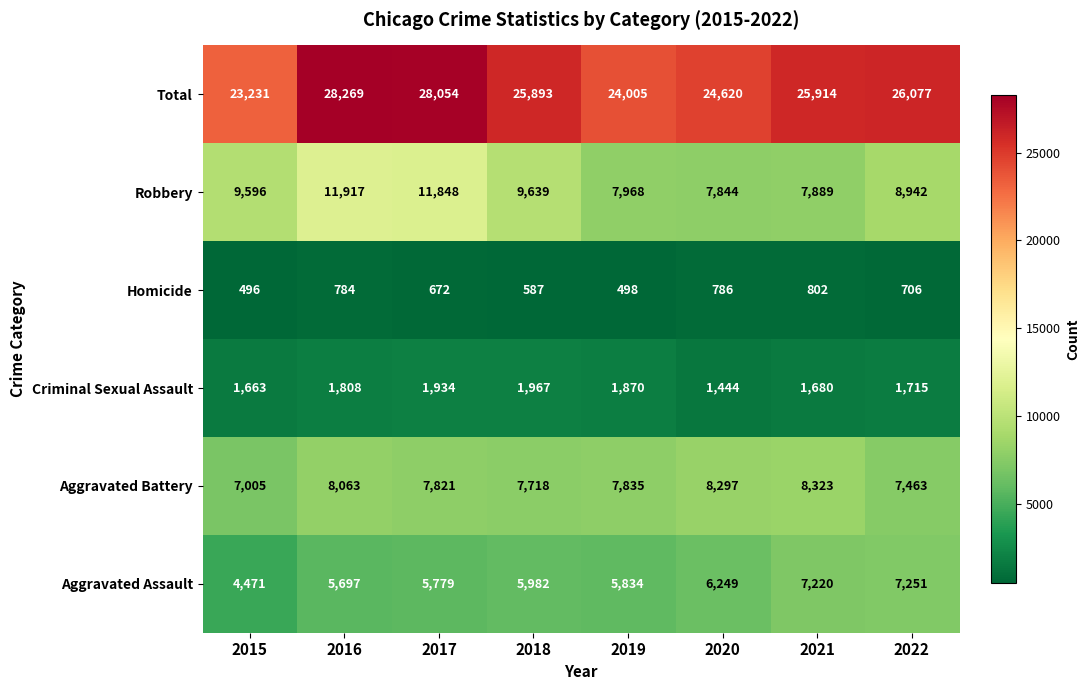

At which category does the chart reach its peak across all series?

2016